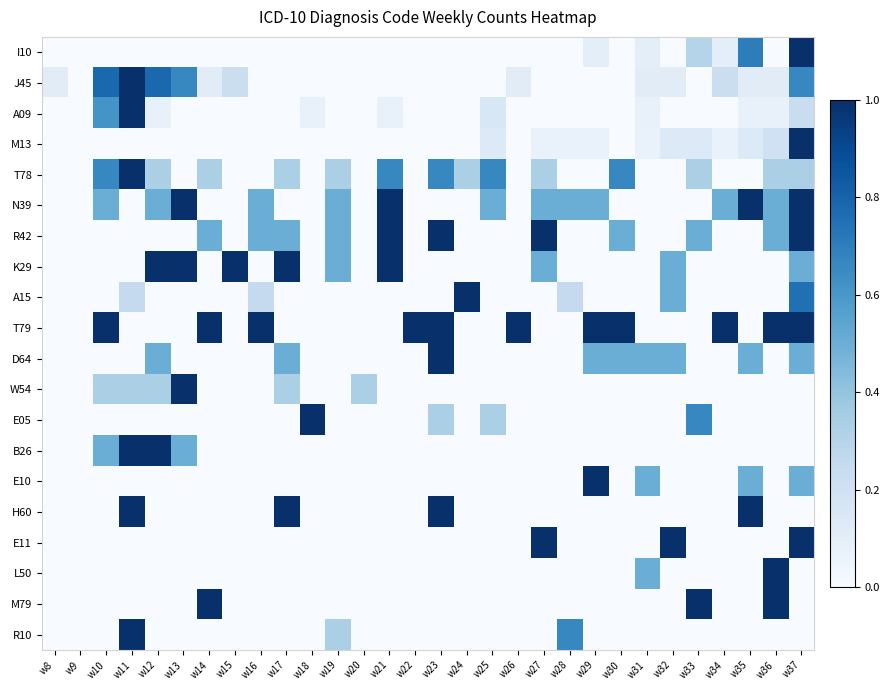

Which has a higher value, w11 or w17?

w11